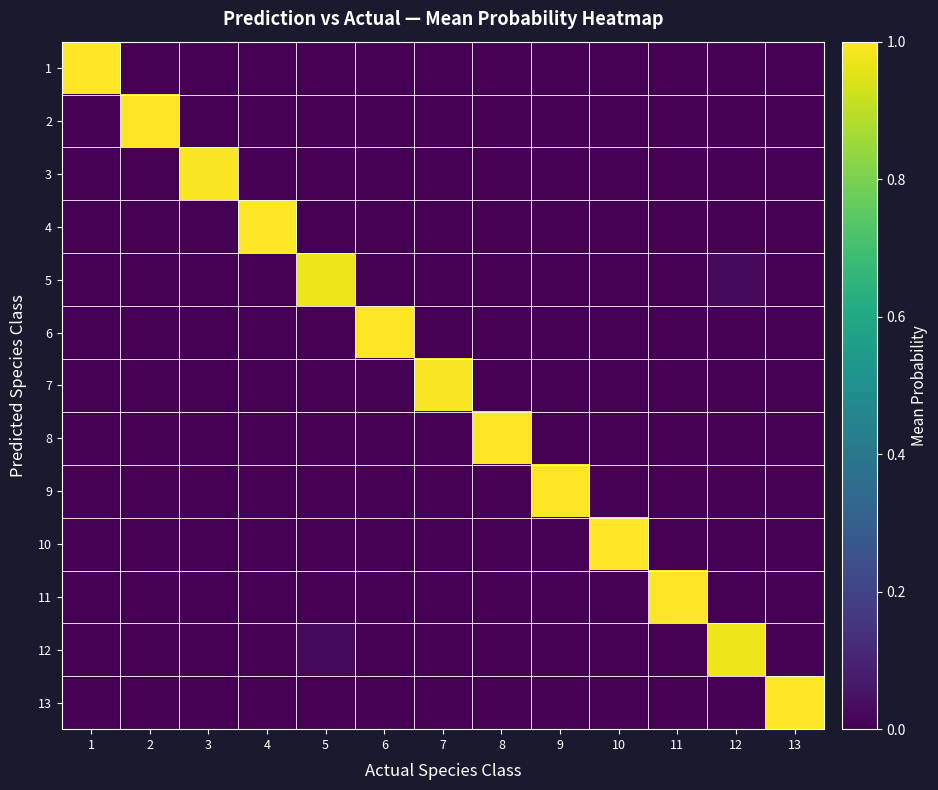

What is the difference between the highest and lowest values at 3?

1.0